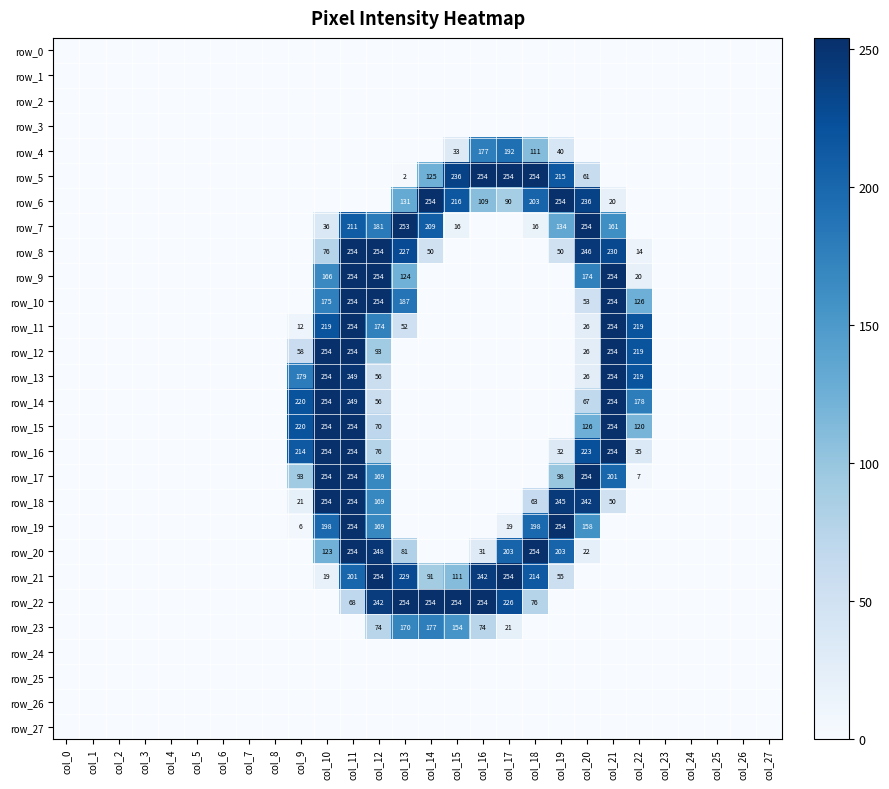

At which label is row_13 closest to 127?

col_9